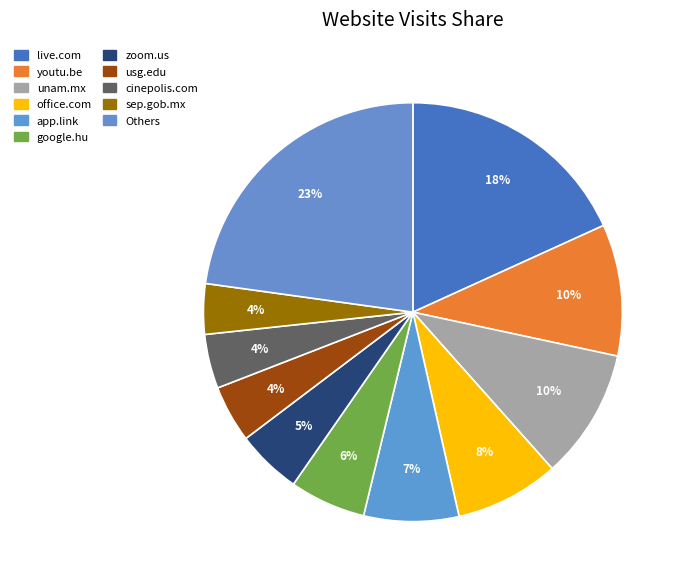

To the nearest percent, what is the average slice percentage?

9%